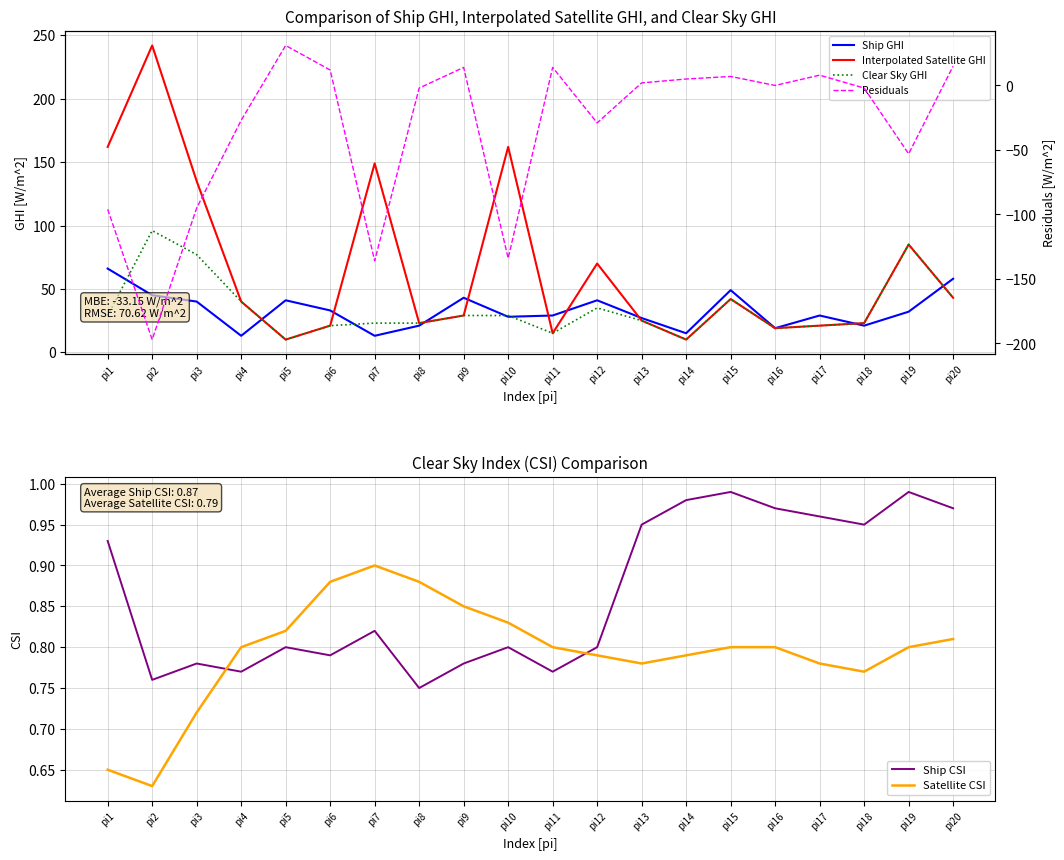

How many lines are shown in the chart?

6